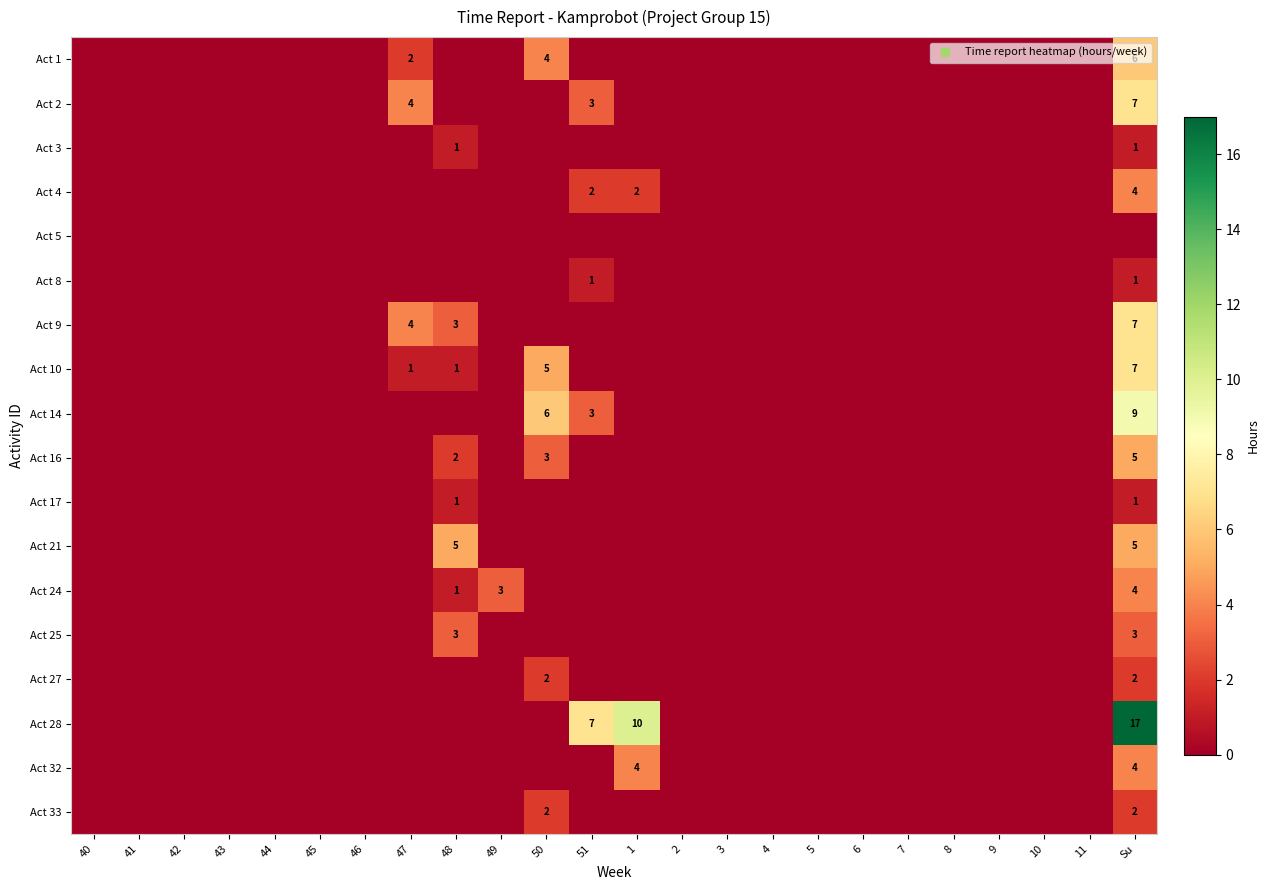

The value of Act 3 at 2 is 0. True or false?

False